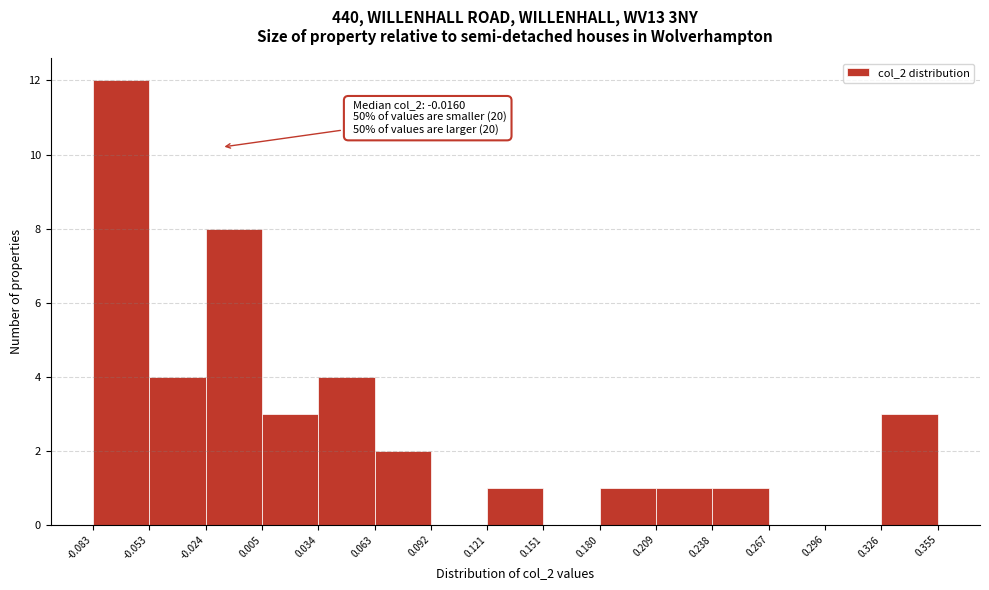

Which range on the x-axis has the tallest bar?

-0.083 to -0.053